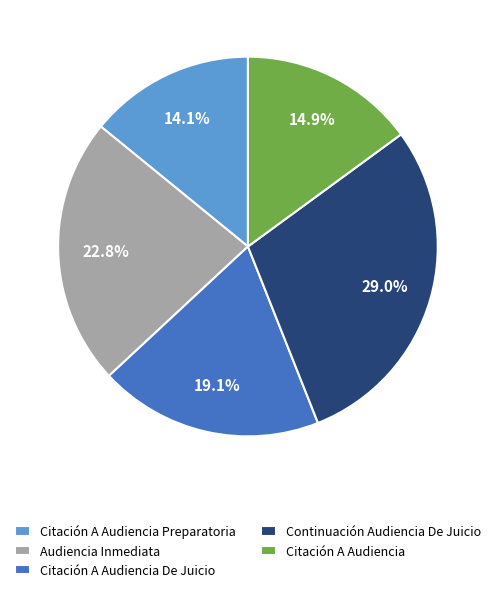

Count the number of slices in the pie.

5